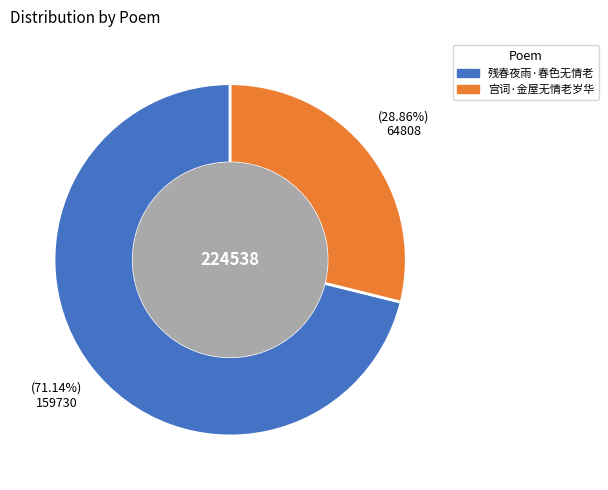

How many slices are in this pie chart?

2